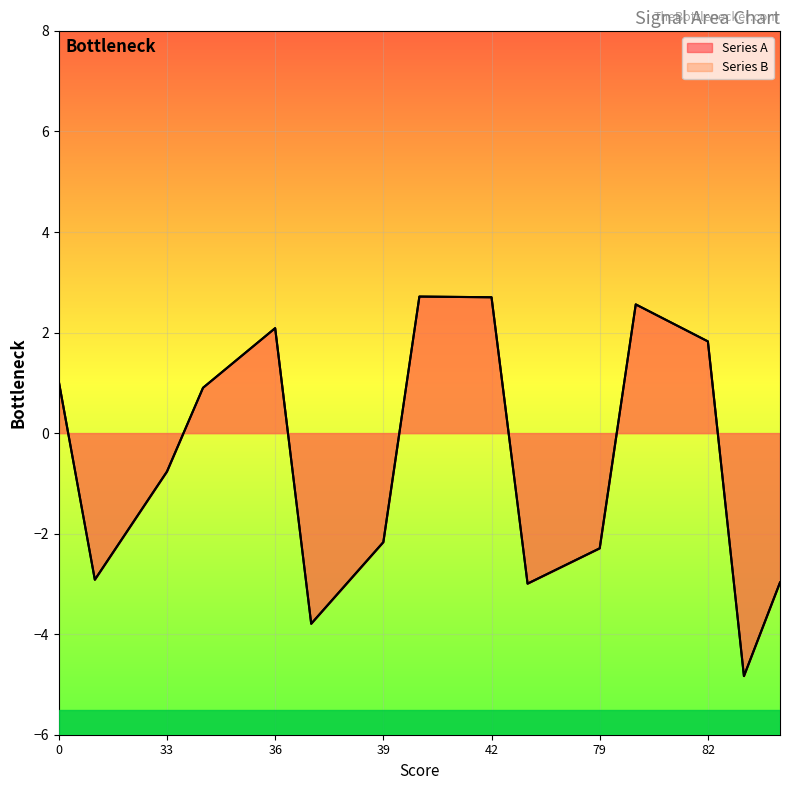

What value does the Series B series have at 40?

2.7